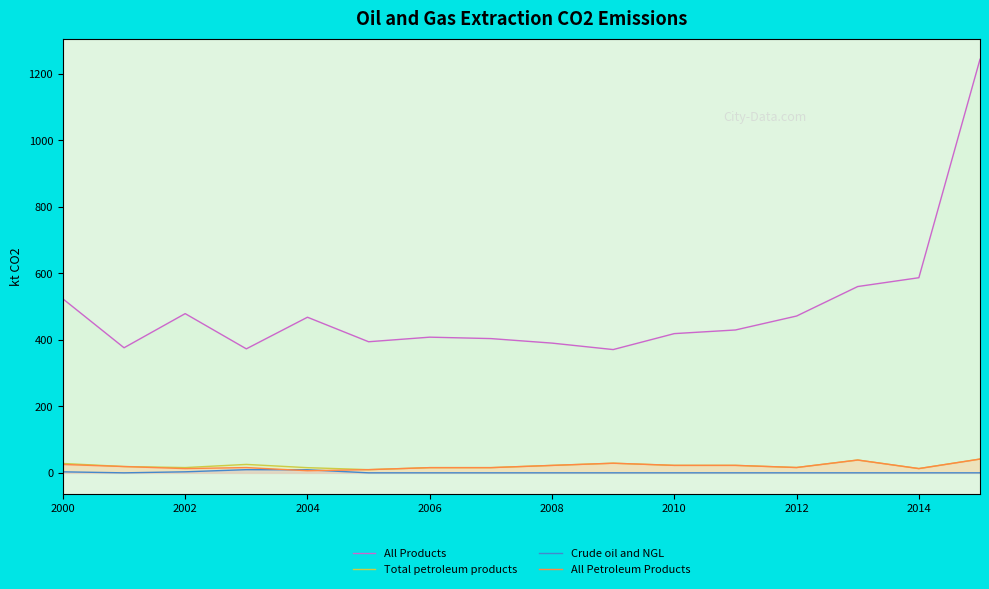

Which series has the largest range (max minus min)?

All Products